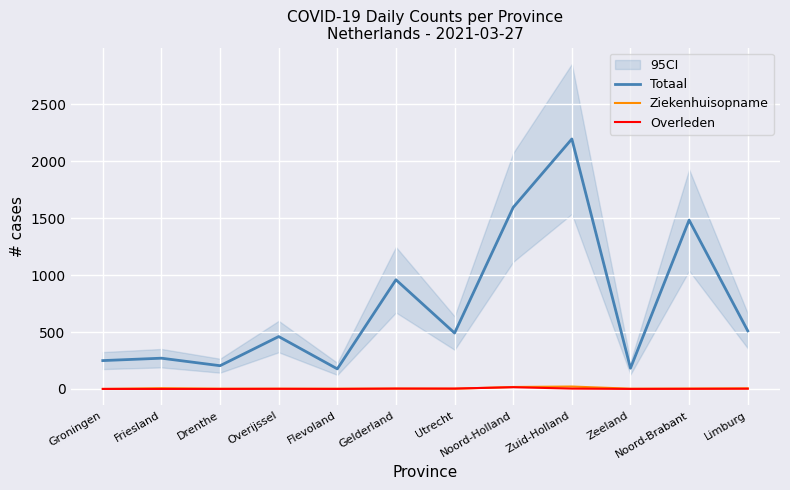

How many interior local valleys does the Overleden series have?

2